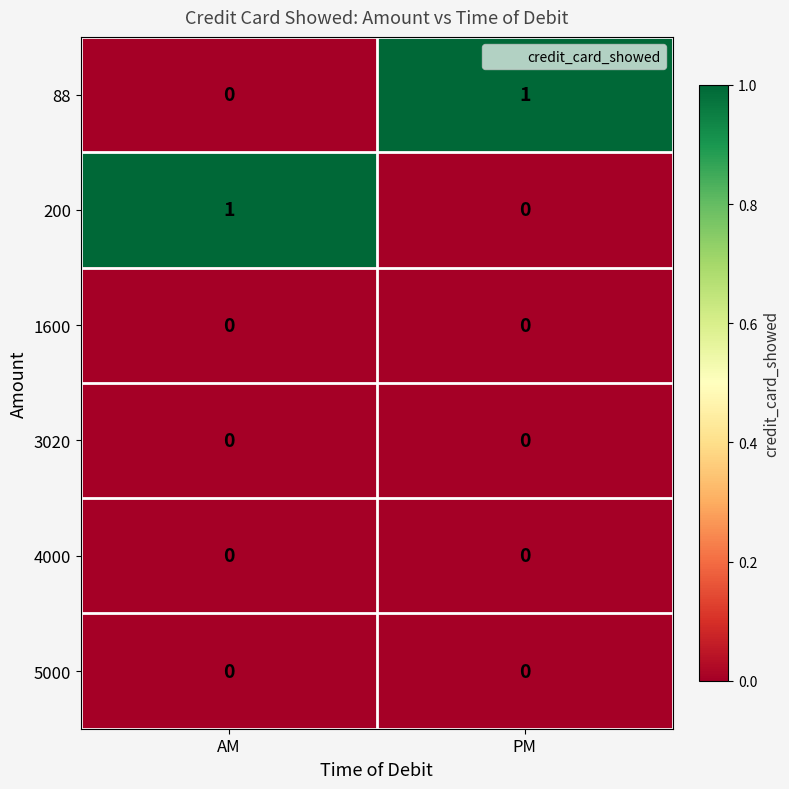

Is the value of 200 at AM greater than the value of 1600 at AM?

Yes